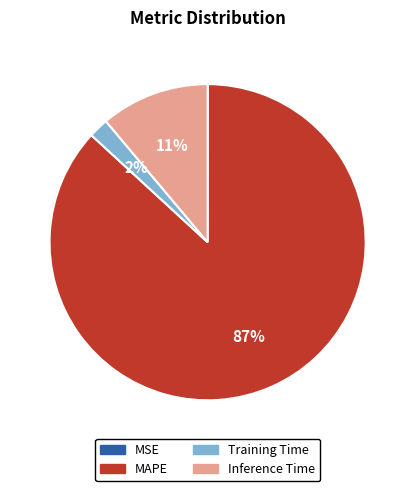

To the nearest percent, what is the difference between the largest and smallest slice percentages?

87%